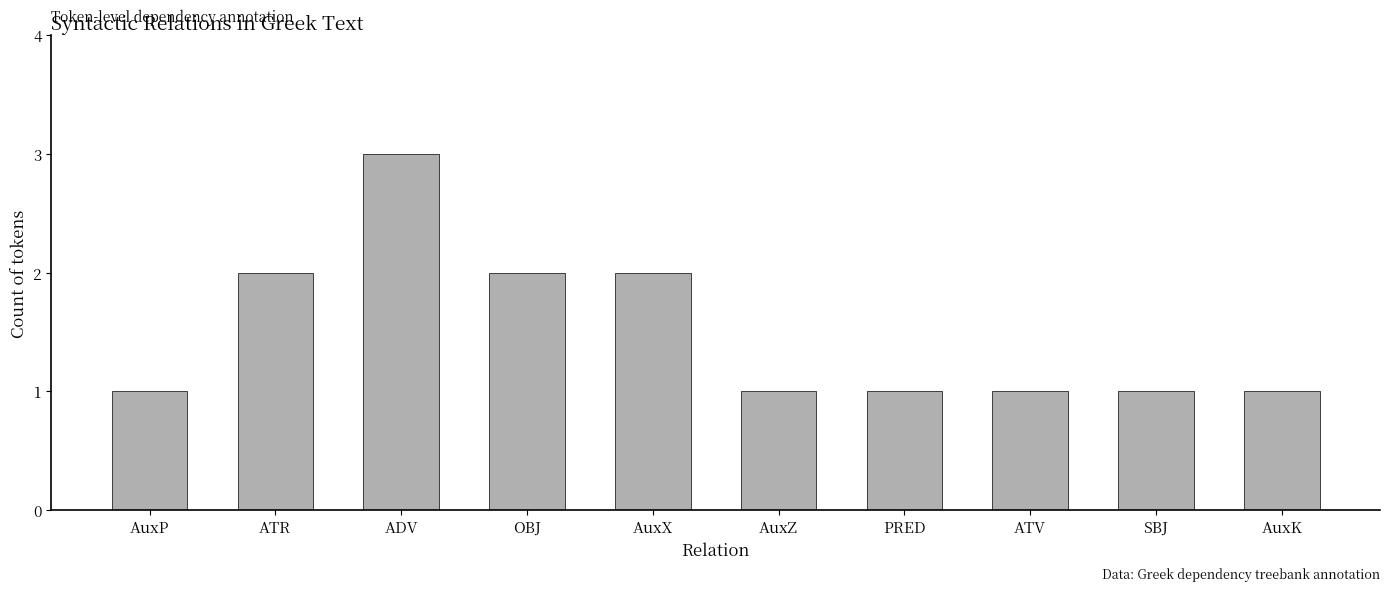

Reading right to left, list all the values displayed in this chart.

1	1	1	1	1	2	2	3	2	1